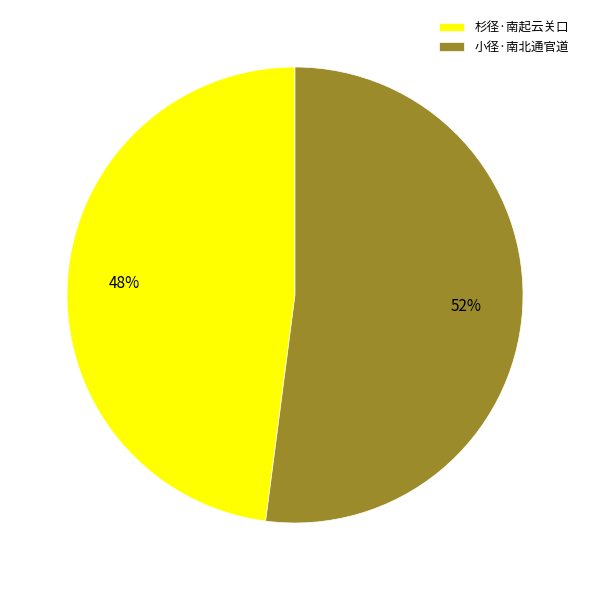

Rank the categories by value from lowest to highest.

杉径·南起云关口, 小径·南北通官道